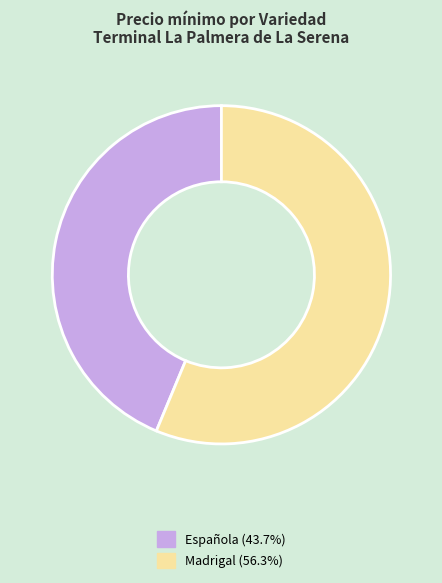

Count the number of slices in the pie.

2